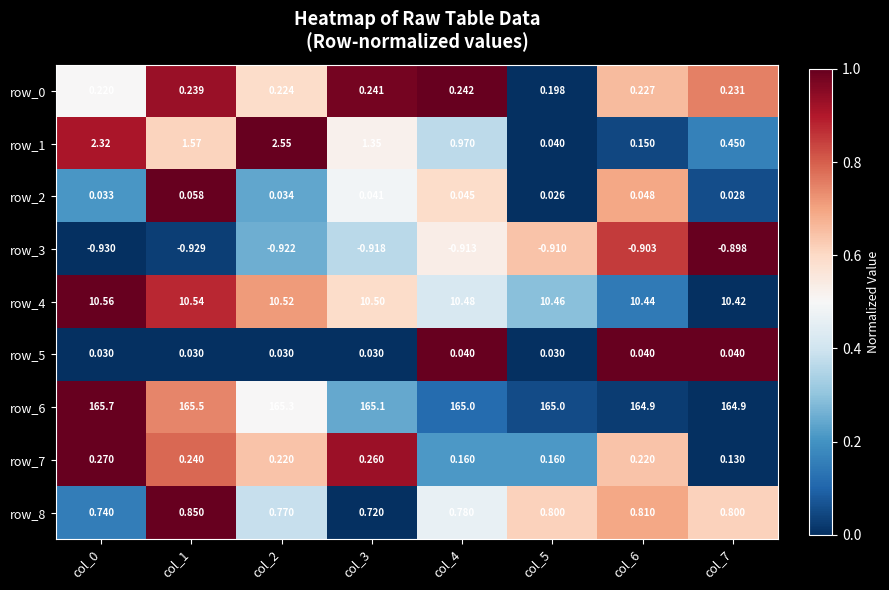

How many series are shown in this chart?

9